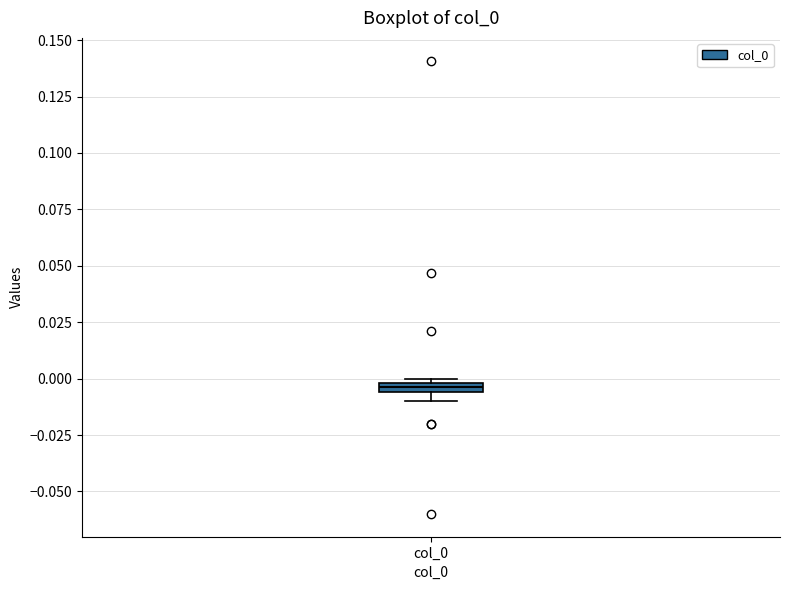

Where is the upper edge of the box for col_0 on the y-axis? The values are not printed on the chart, so give them approximately, as read against the axis.

0.000